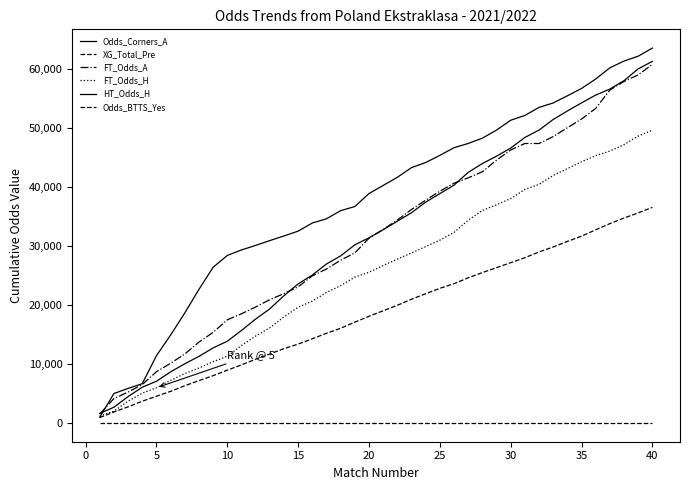

How many lines are shown in the chart?

6